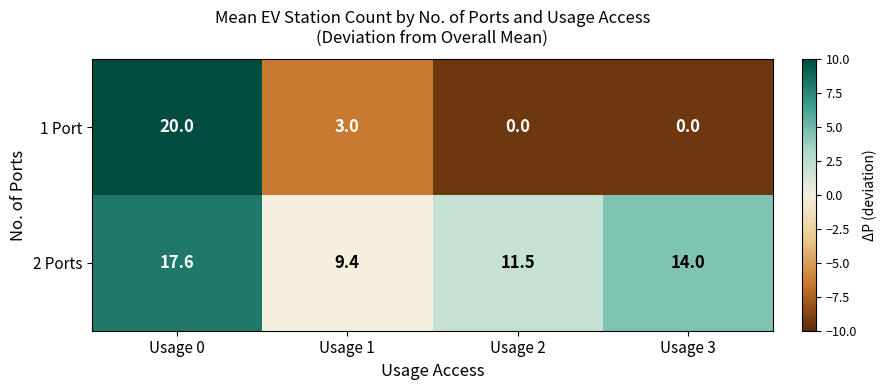

Reading right to left, extract all data points from this chart.

1 Port: 0.0	0.0	3.0	20.0
2 Ports: 14.0	11.5	9.4	17.6